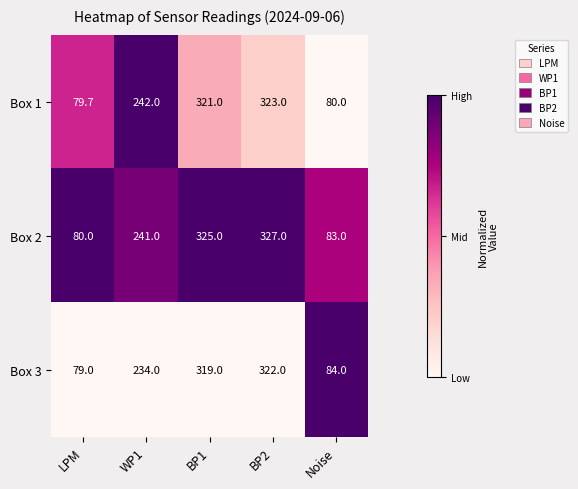

Between WP1 and BP2, which series saw the biggest shift?

Box 3